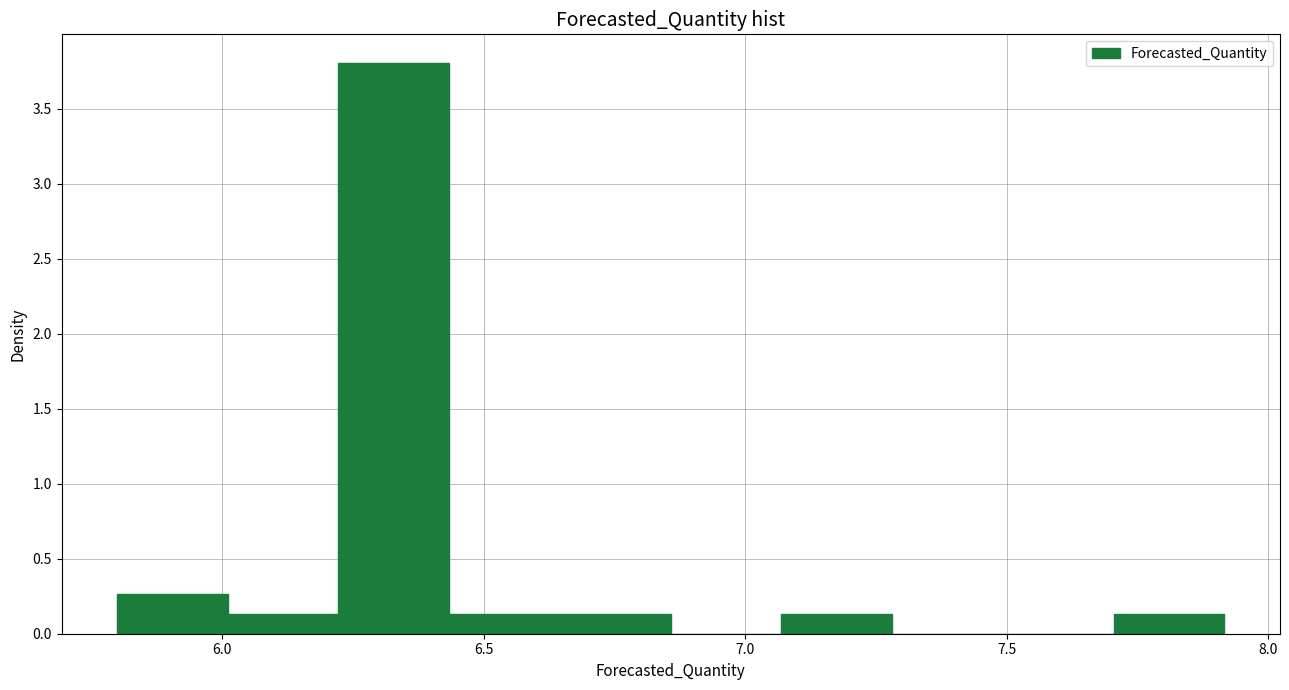

Over which range of the x-axis is the bar tallest?

6.20 to 6.45